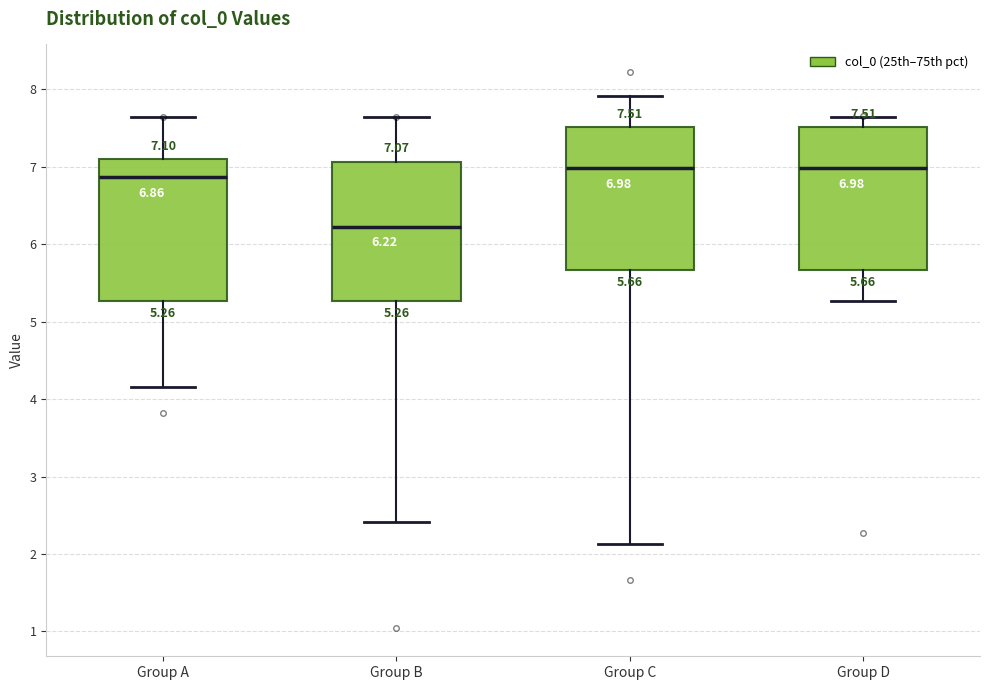

Which box's median line is the lowest?

Group B